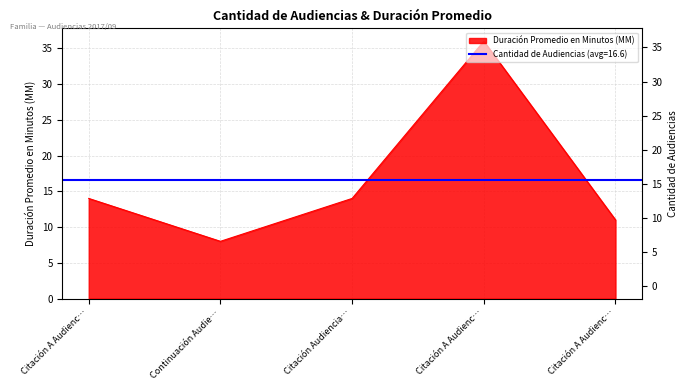

Where does the data first go above 14?

Citación A Audienc…